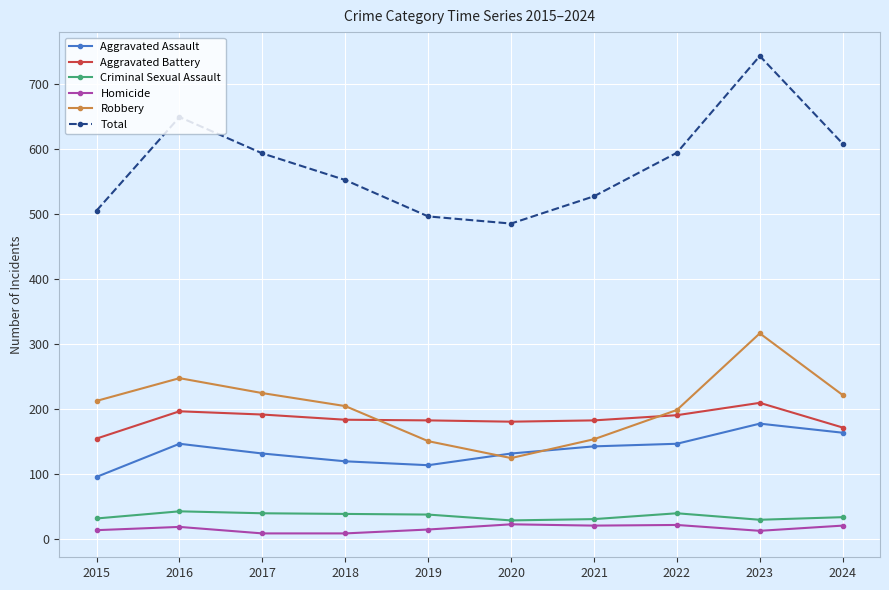

Which series changed the most between 2020 and 2021?

Total